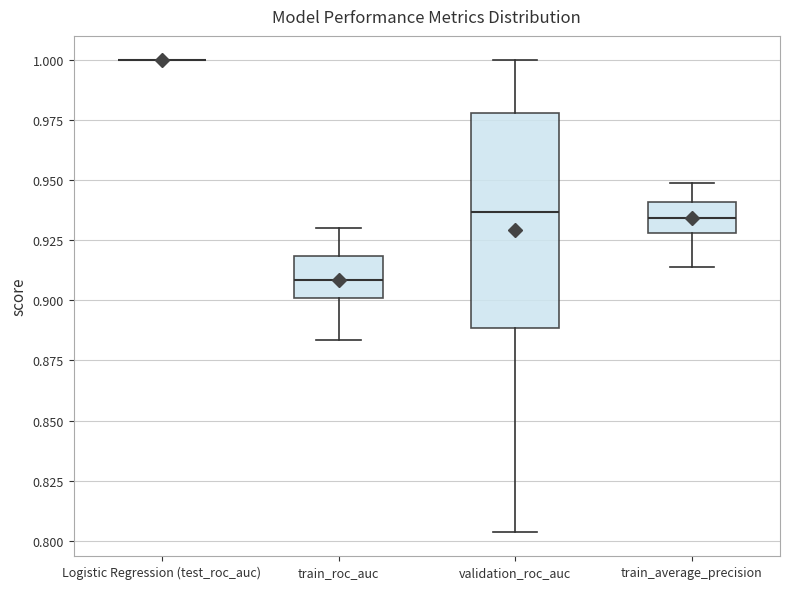

Where does the upper whisker of the box for train_average_precision end on the y-axis? The values are not printed on the chart, so give them approximately, as read against the axis.

0.950